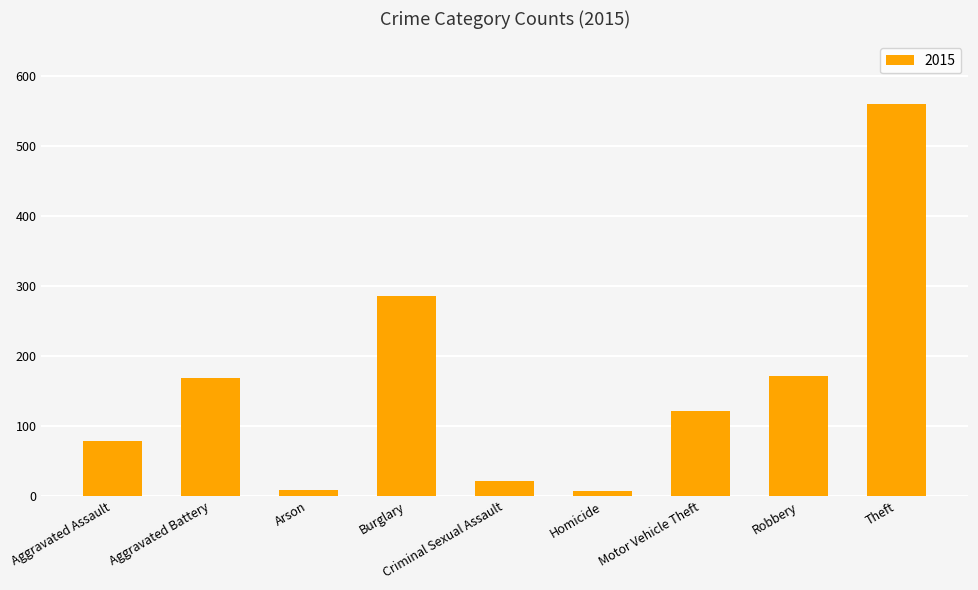

Is it true that the value at Aggravated Assault is 43?

False